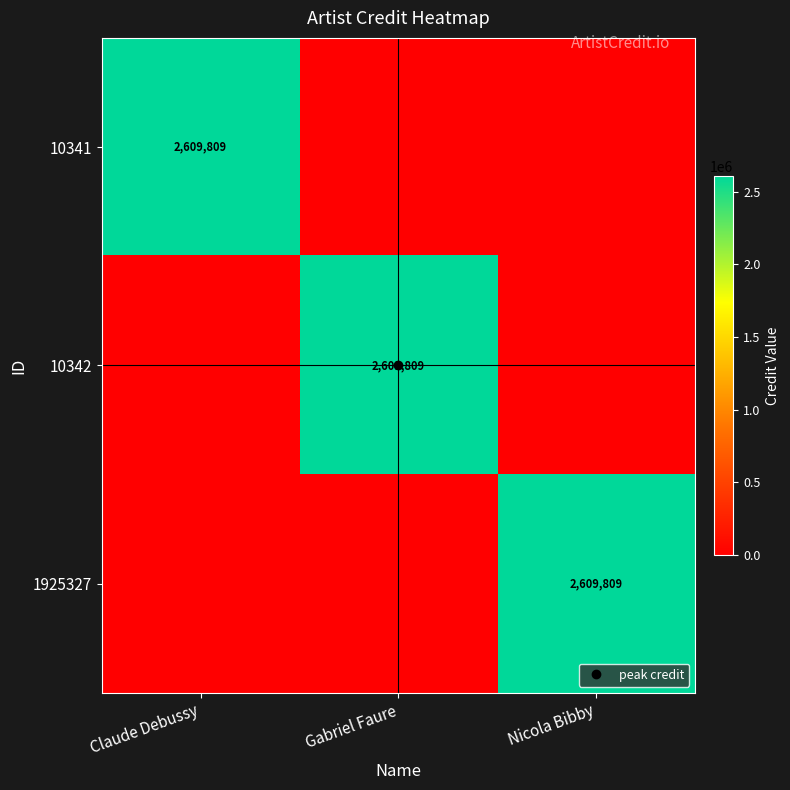

What is the difference between the 10342 values at Gabriel Faure and Nicola Bibby?

2609809